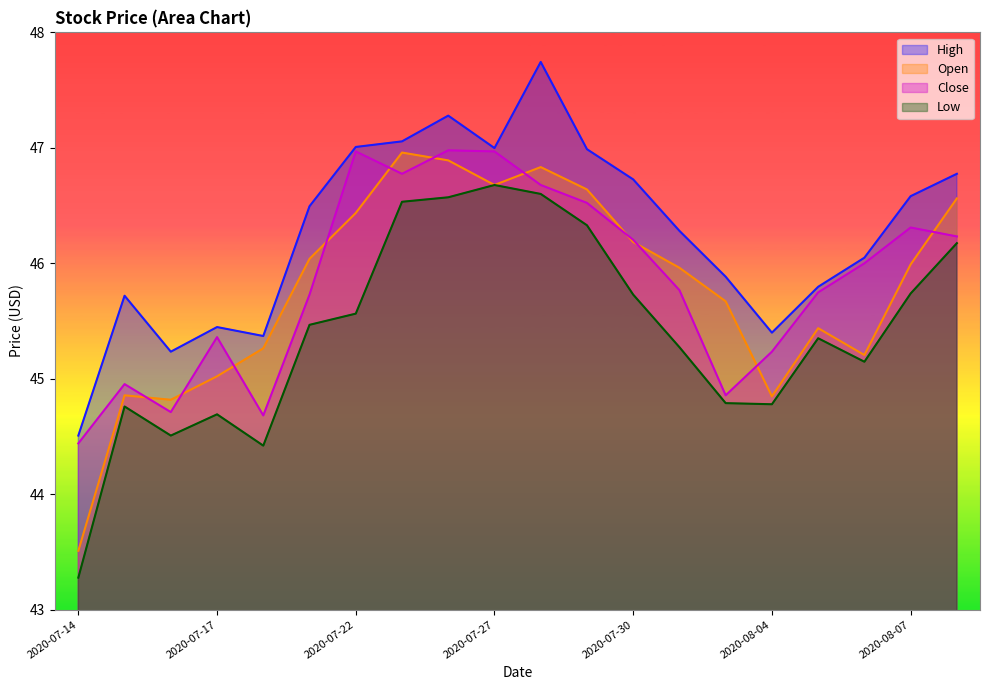

Read the Close value at 2020-07-16.

44.7